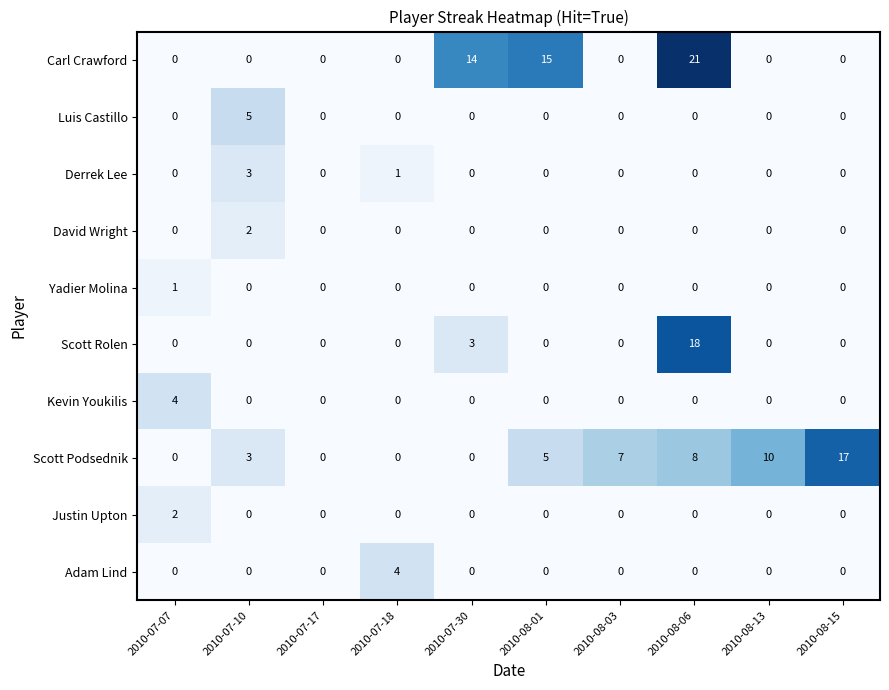

How many Yadier Molina values are between 0 and 1?

10